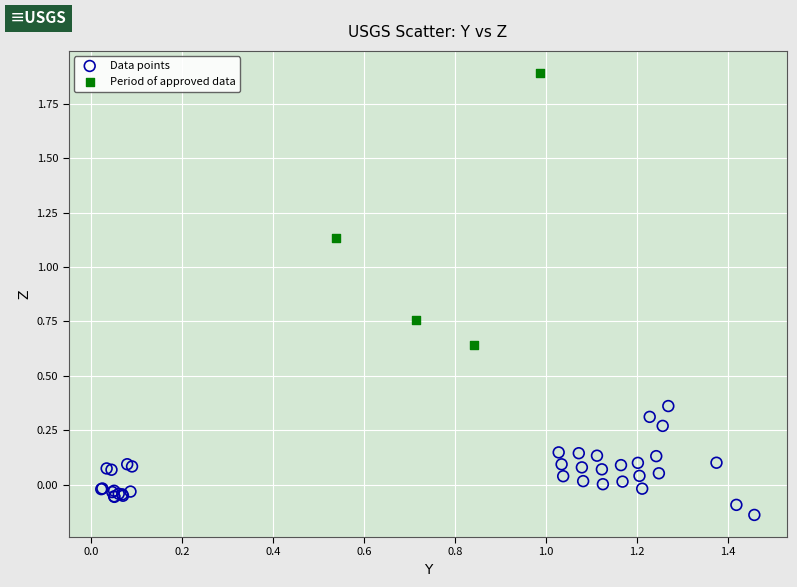

What are all the series names shown in the legend?

Data points, Period of approved data